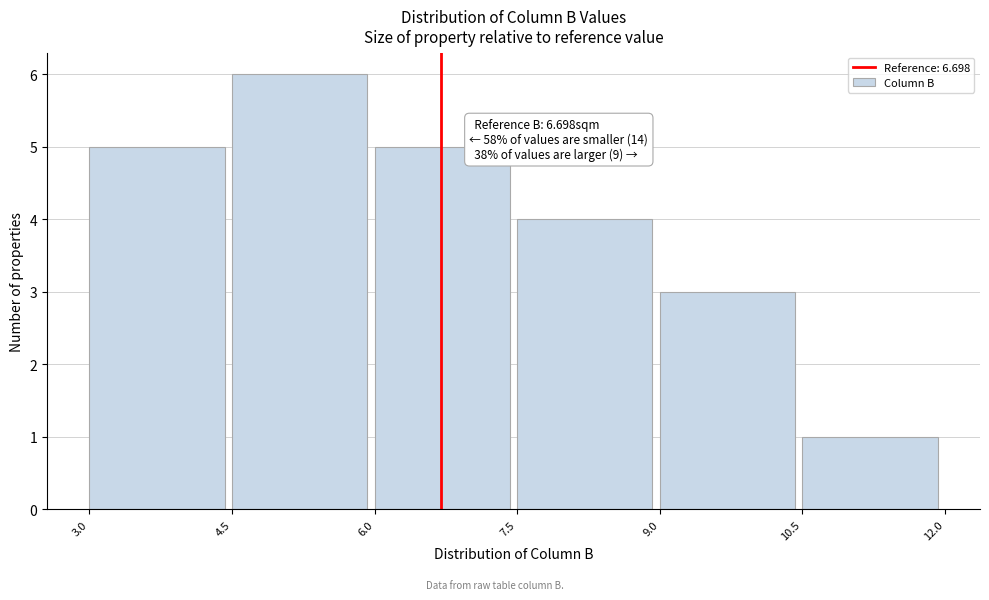

Over which range of the x-axis is the bar tallest?

4.5 to 6.0